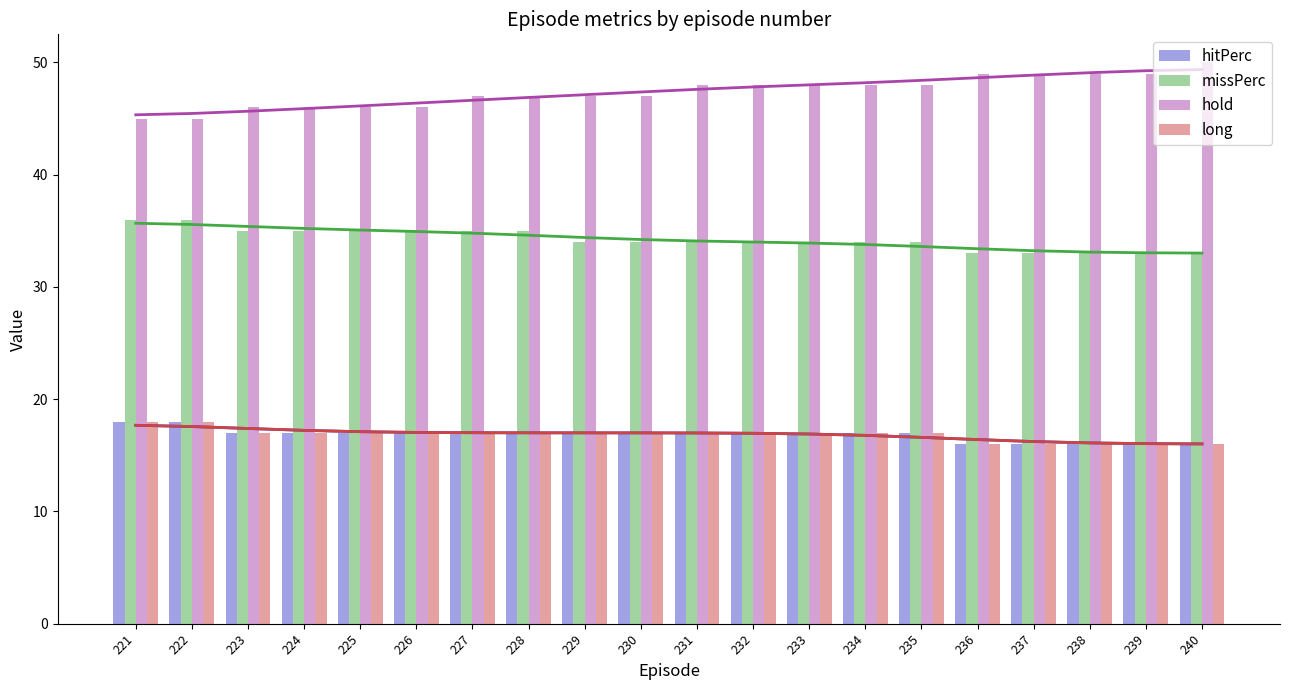

The value of missPerc at 234 is 51. True or false?

False